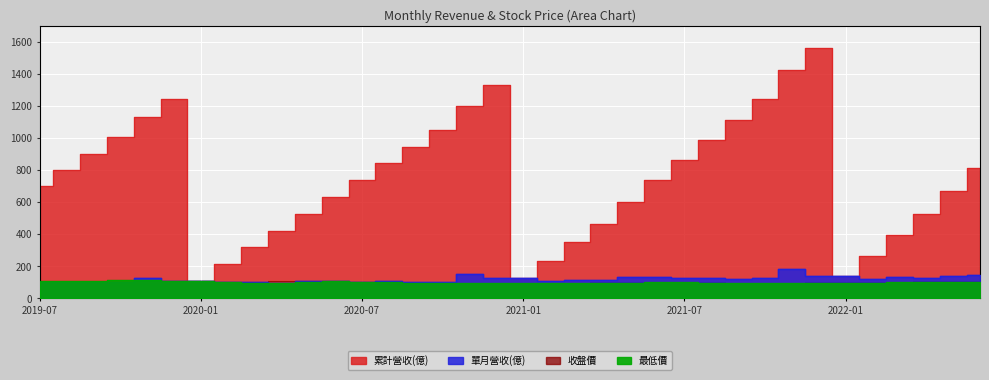

Which series has the largest total across all categories?

累計營收(億)